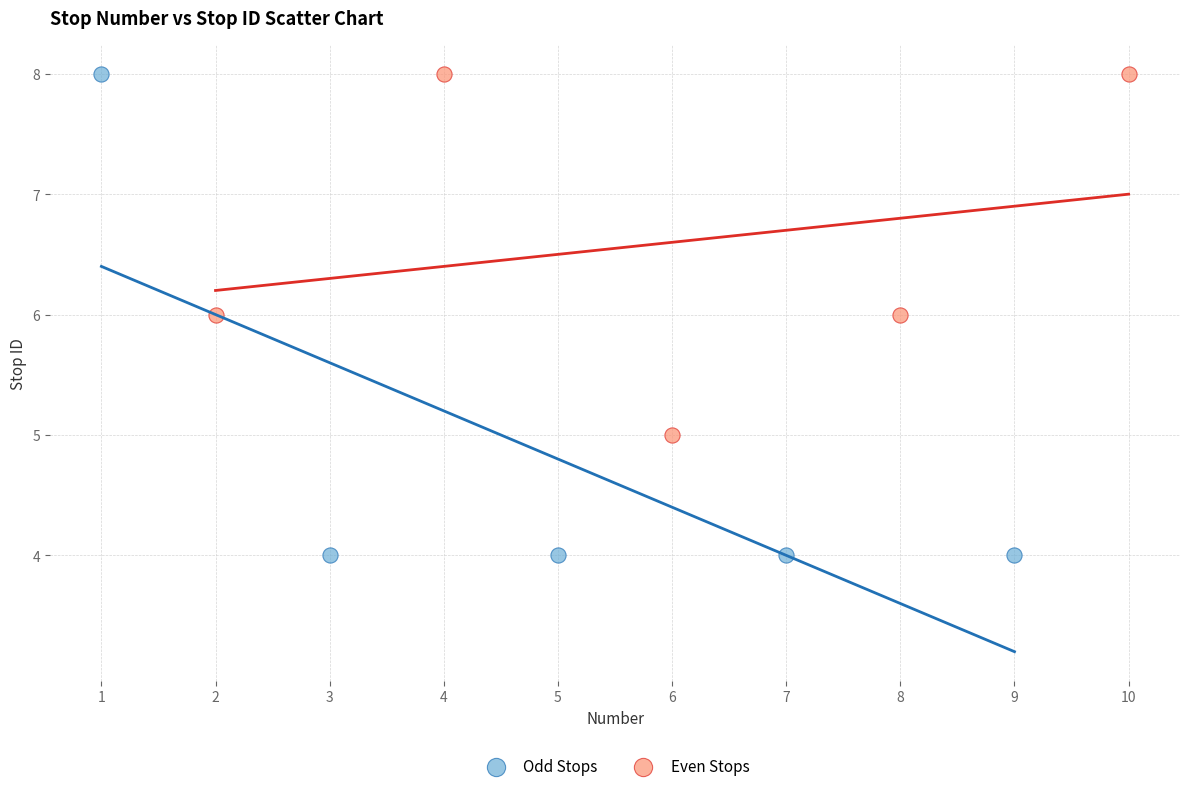

Which series contains the lowest Y value?

Odd Stops